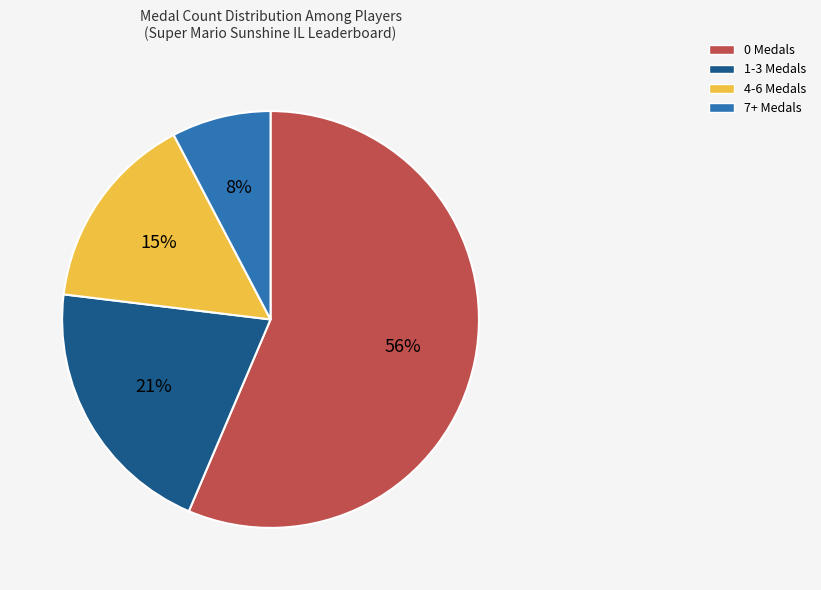

To the nearest percent, what percentage of the pie is 0 Medals?

56%